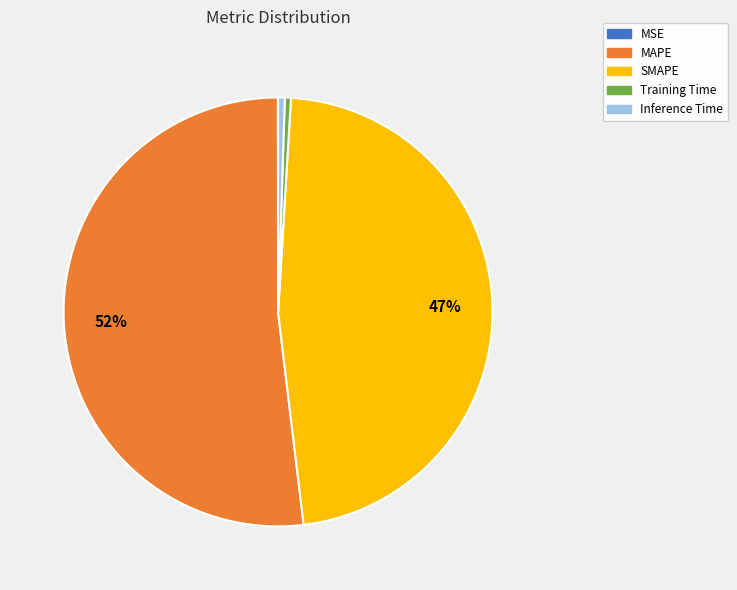

Which has a higher value, SMAPE or Inference Time?

SMAPE